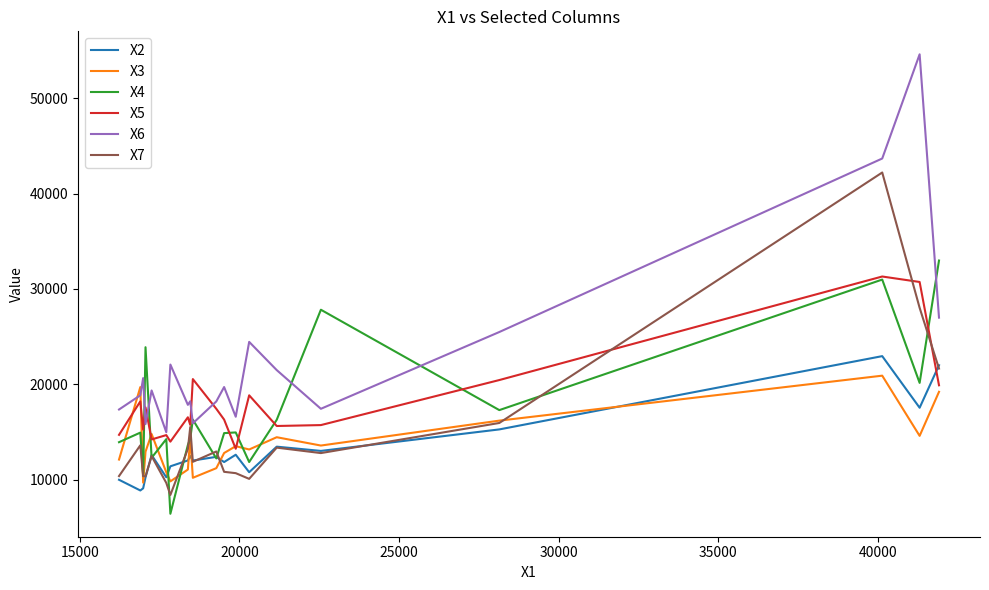

Which series has the widest spread of values?

X6